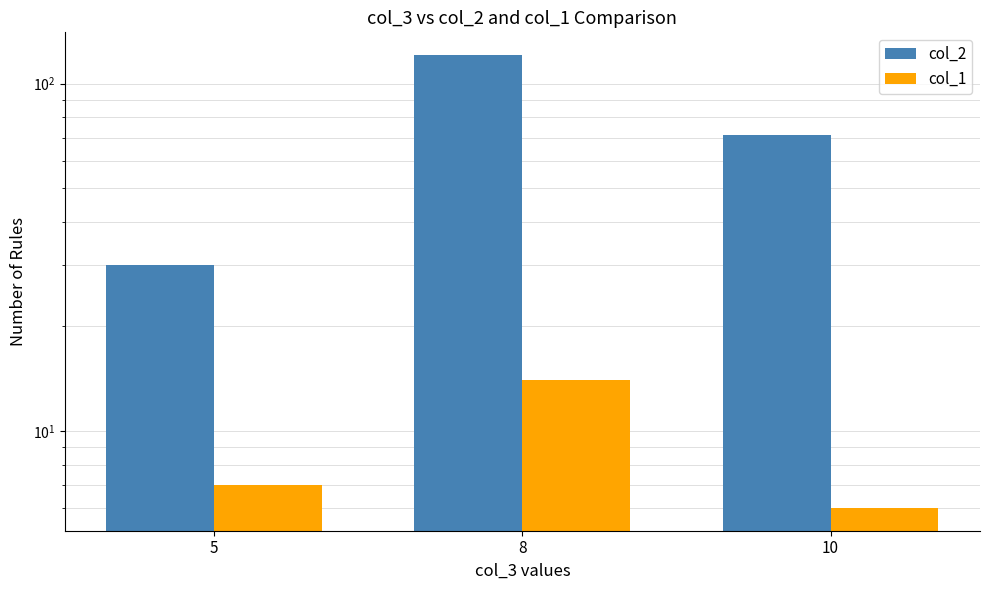

What is the value of the col_1 bar at the 1st from the left?

7